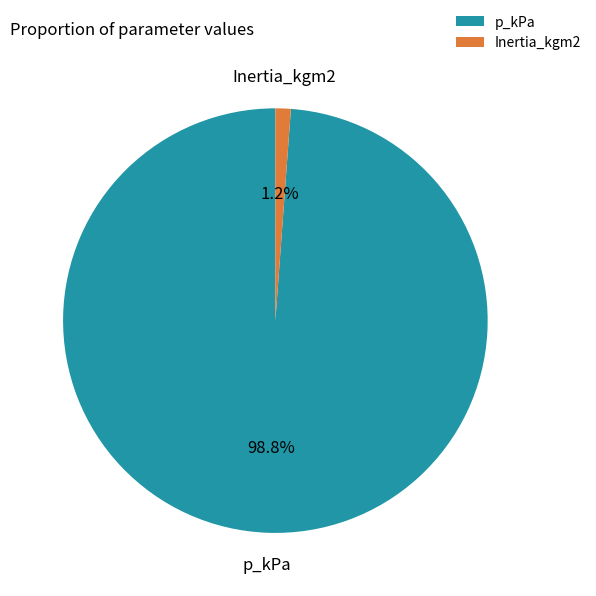

What percentage do Inertia_kgm2 and p_kPa together represent?

100.0%